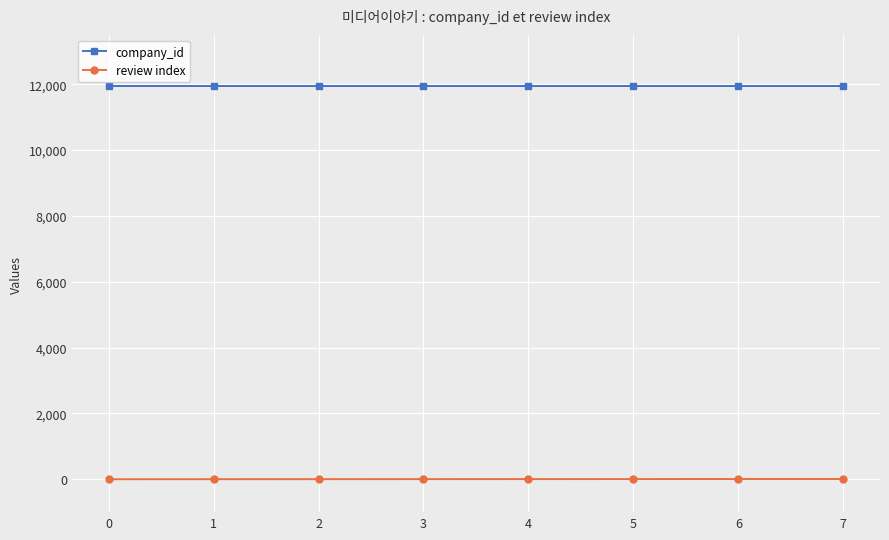

How many data points does each series have?

8